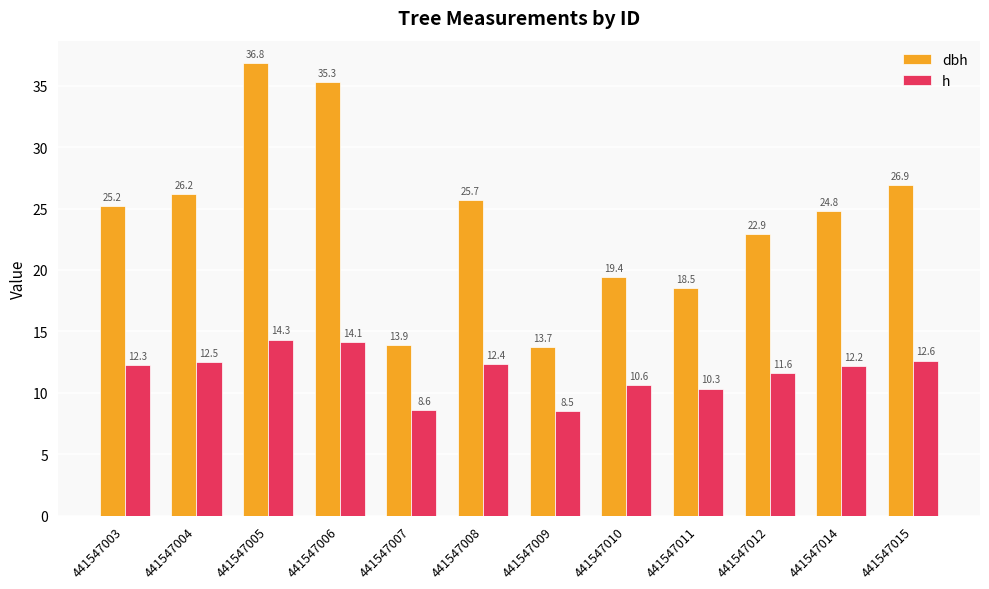

At which label is dbh closest to 25?

441547003